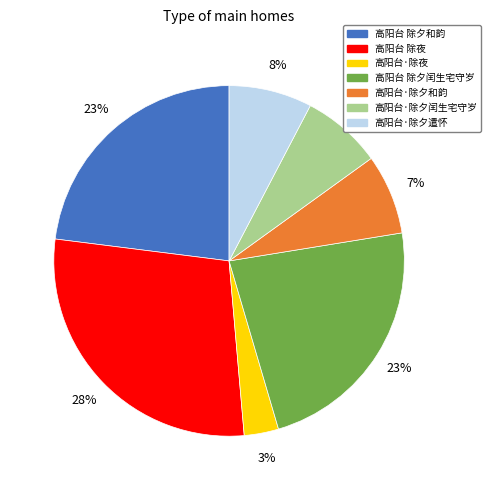

Which category has the biggest portion of the pie?

高阳台 除夜